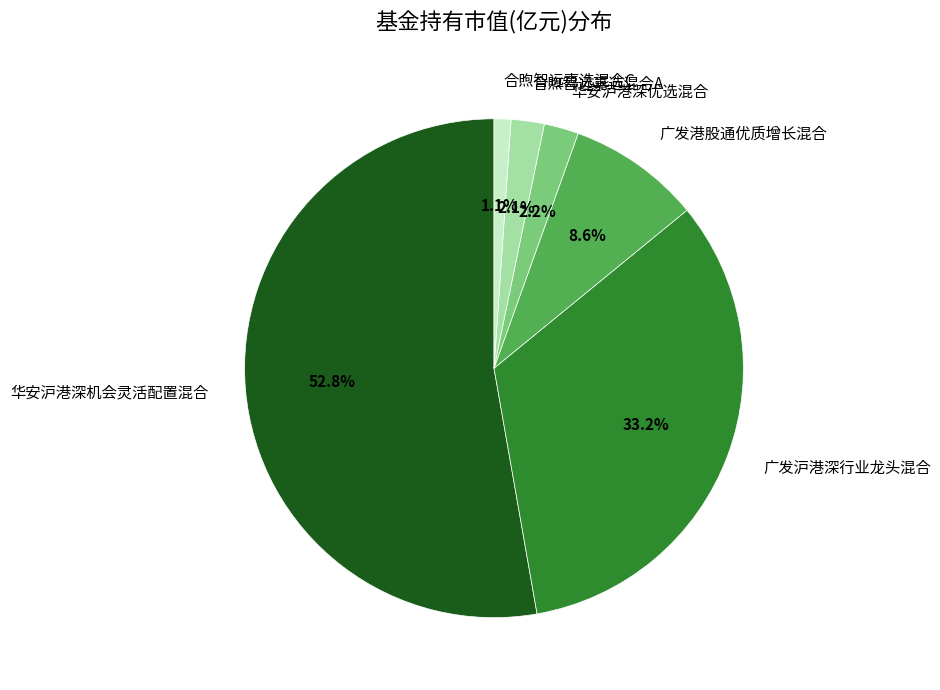

How many segments does this pie chart have?

6